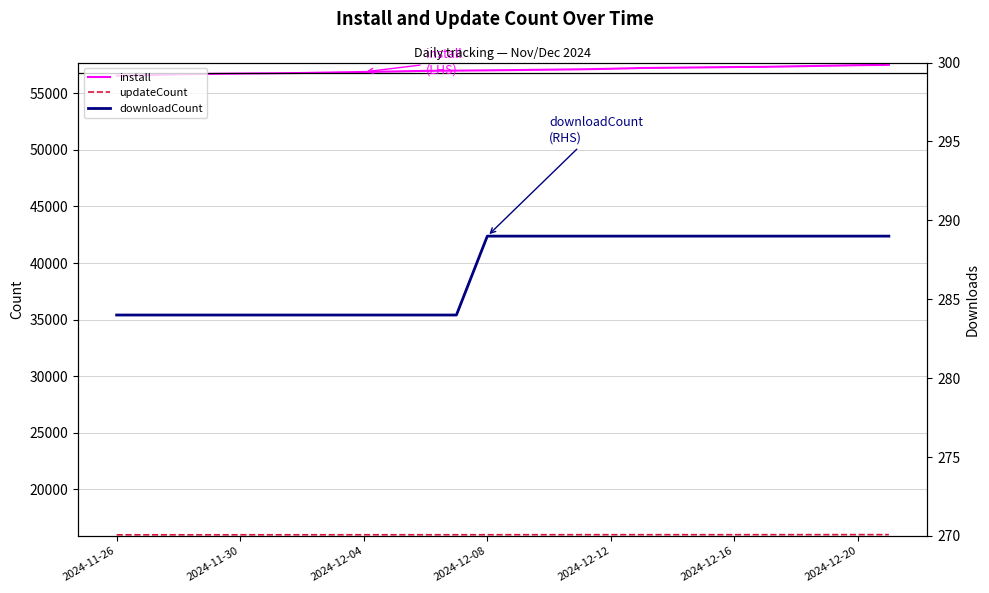

Rank the series at 2024-12-04 from highest to lowest value.

install, updateCount, downloadCount